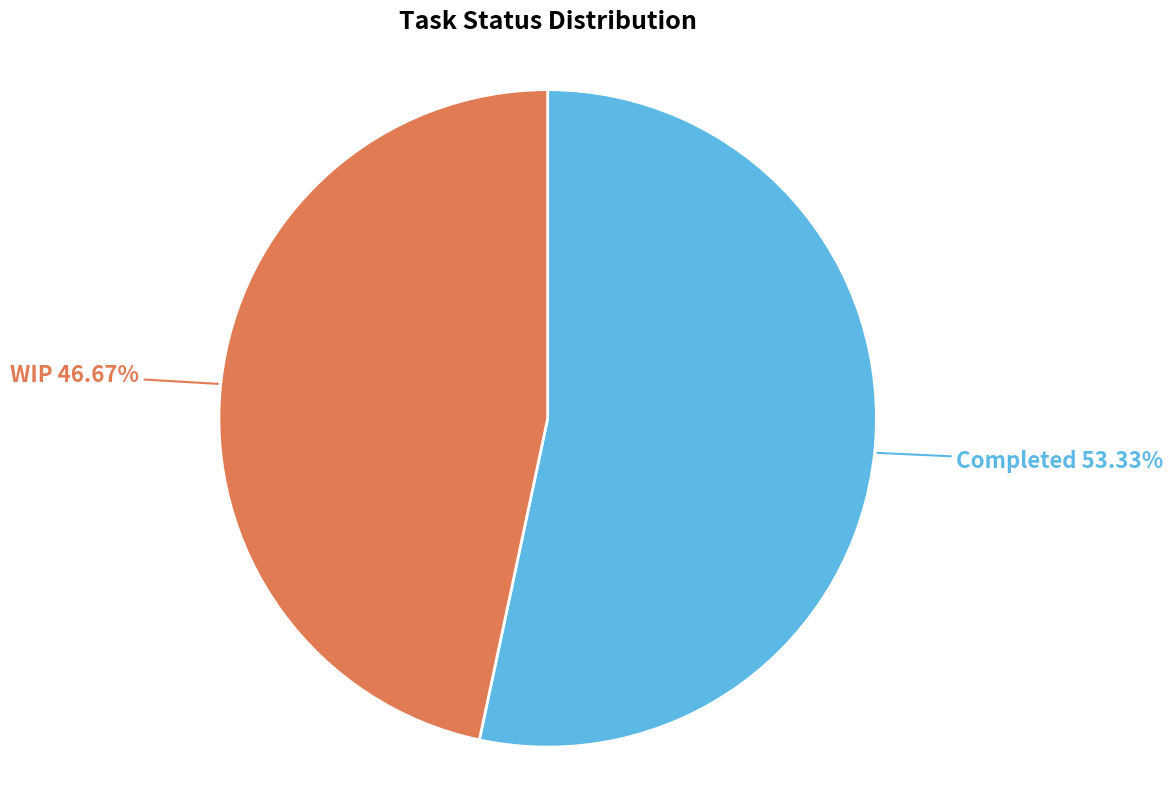

Rank the categories by value from lowest to highest.

WIP, Completed